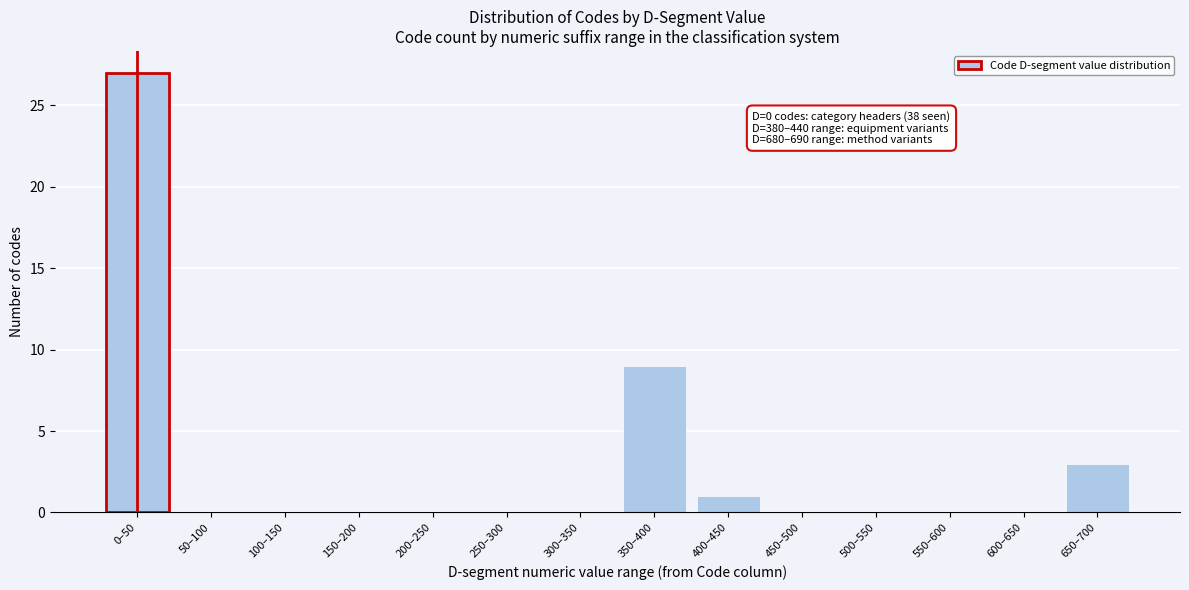

Reading left to right, list all the values displayed in this chart.

0–50=27	50–100=0	100–150=0	150–200=0	200–250=0	250–300=0	300–350=0	350–400=9	400–450=1	450–500=0	500–550=0	550–600=0	600–650=0	650–700=3